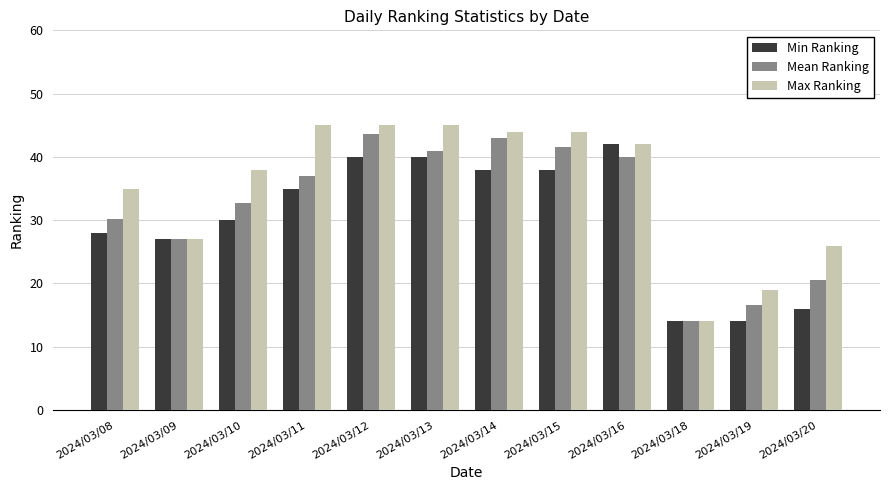

How many data points in Max Ranking are less than 42?

6